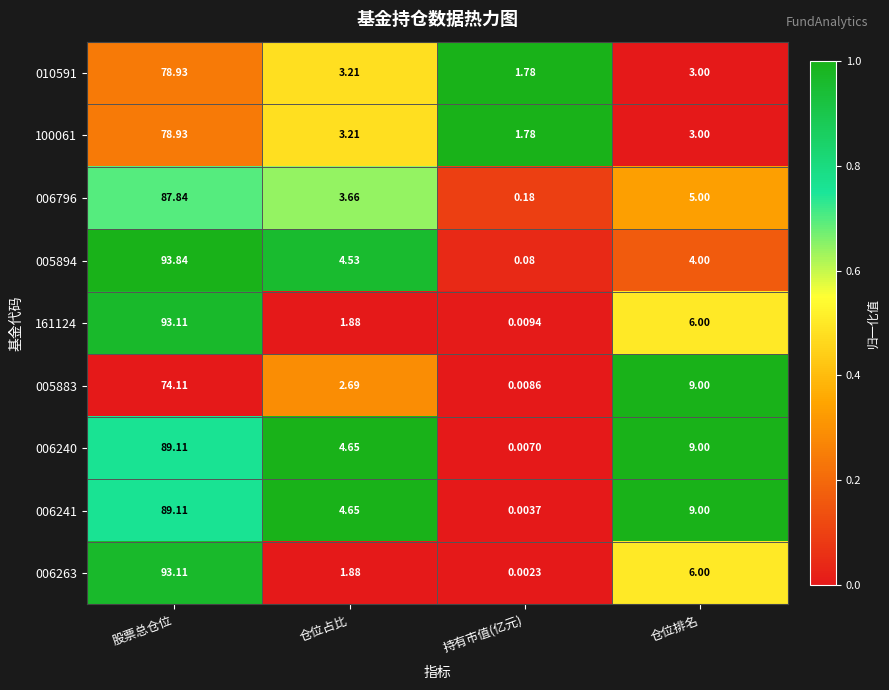

At which category is the sum across all series the highest?

股票总仓位